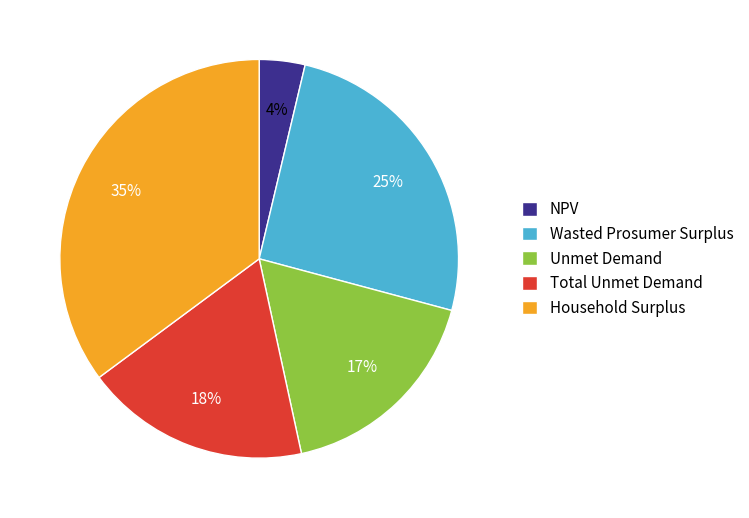

Rank the categories by value from highest to lowest.

Household Surplus, Wasted Prosumer Surplus, Total Unmet Demand, Unmet Demand, NPV